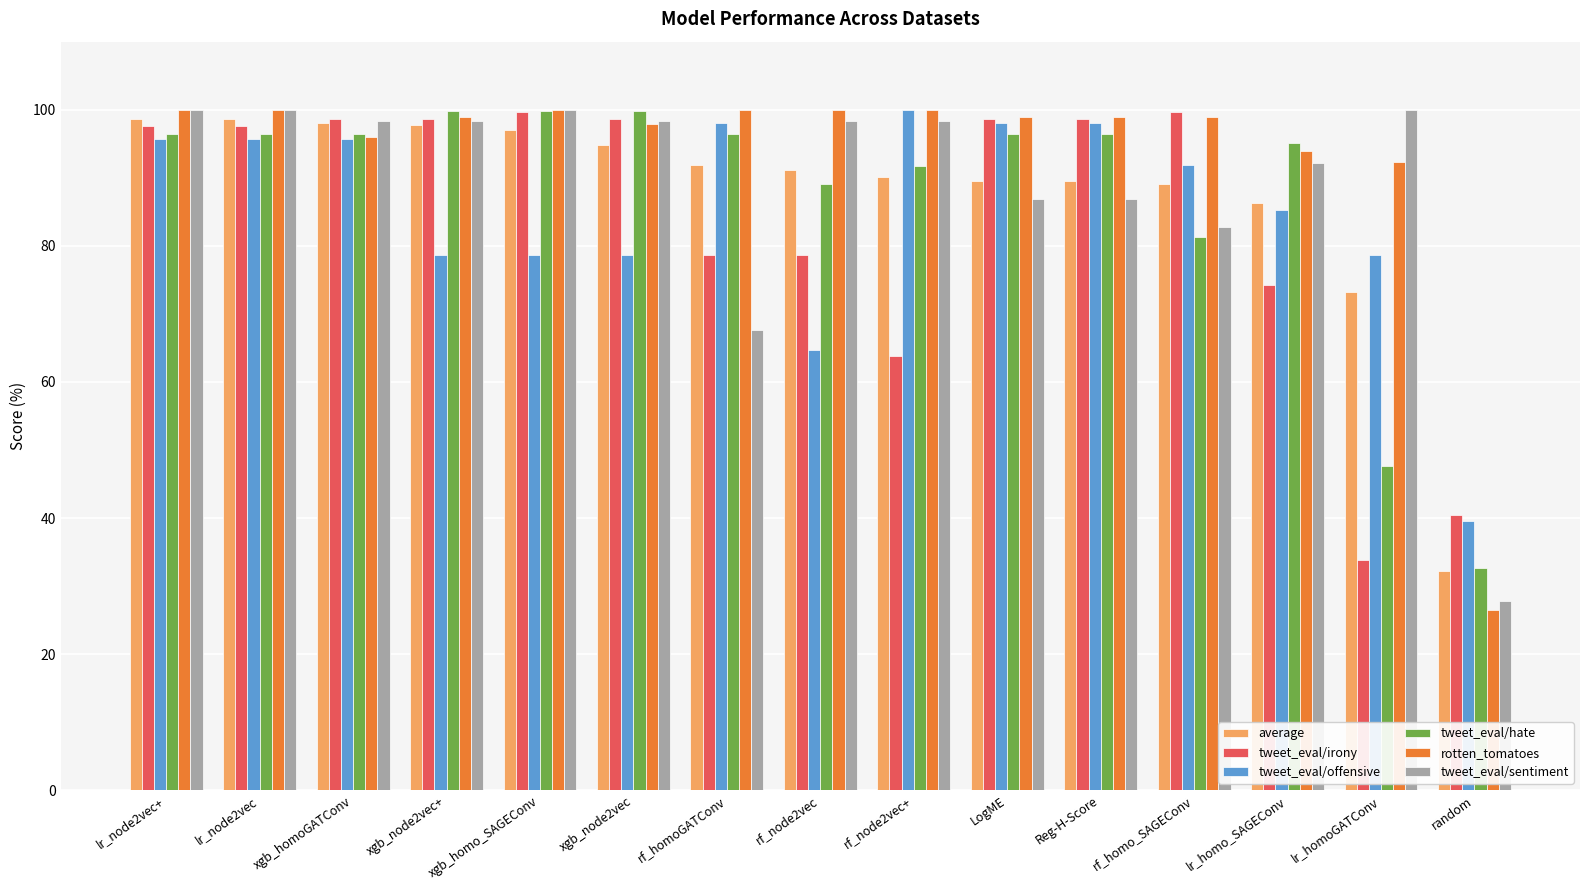

Is it true that tweet_eval/hate equals 23.7 at rf_node2vec?

False